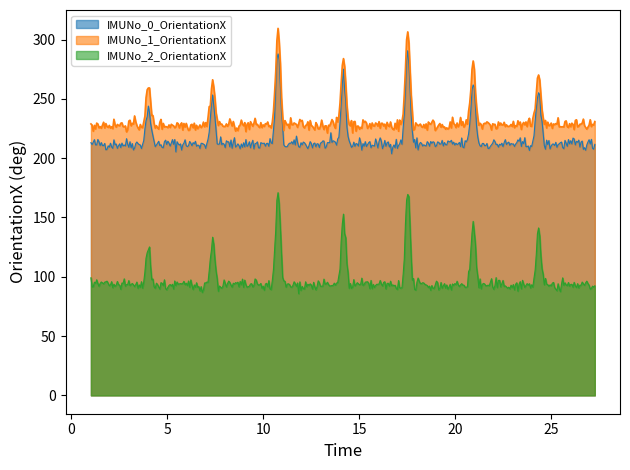

True or false: IMUNo_1_OrientationX and IMUNo_0_OrientationX cross at least once.

False